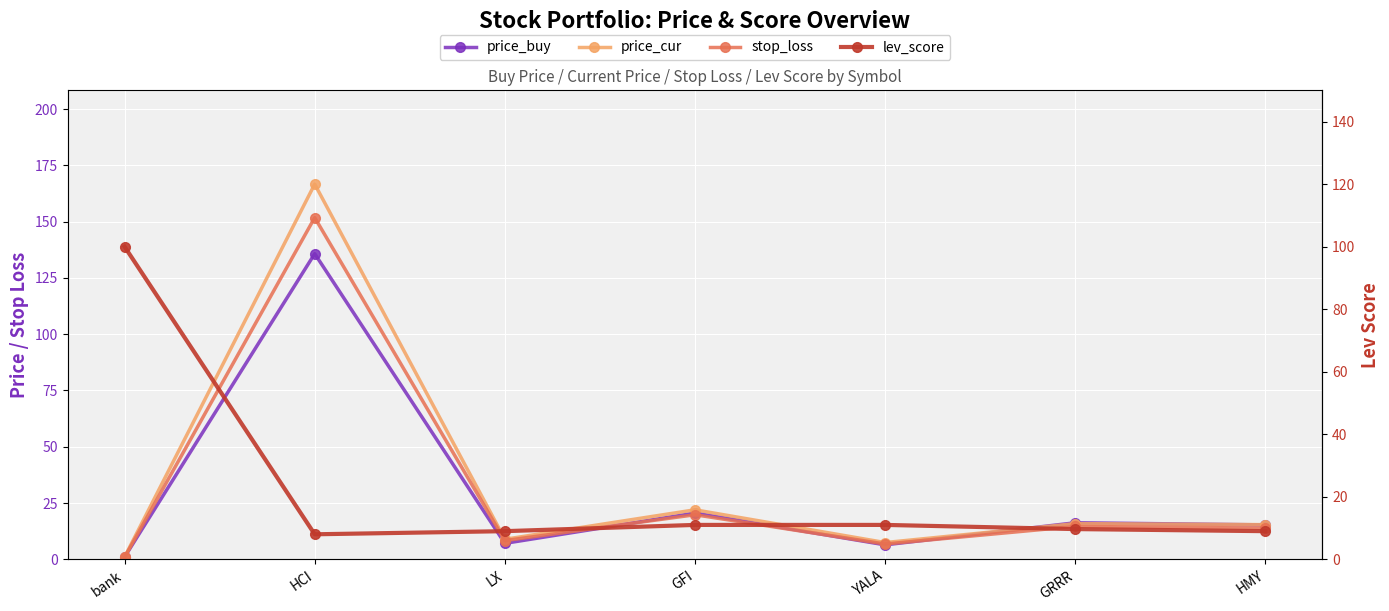

Rank the series by their average value, from highest to lowest.

price_cur, stop_loss, price_buy, lev_score